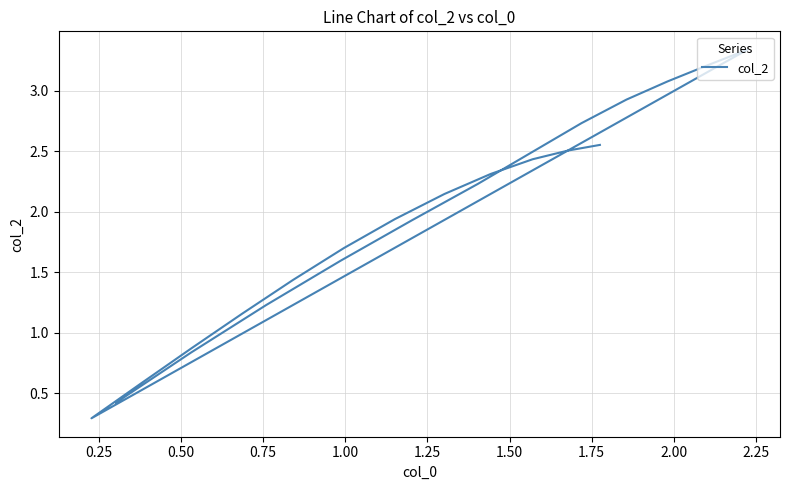

How many lines are shown in the chart?

1